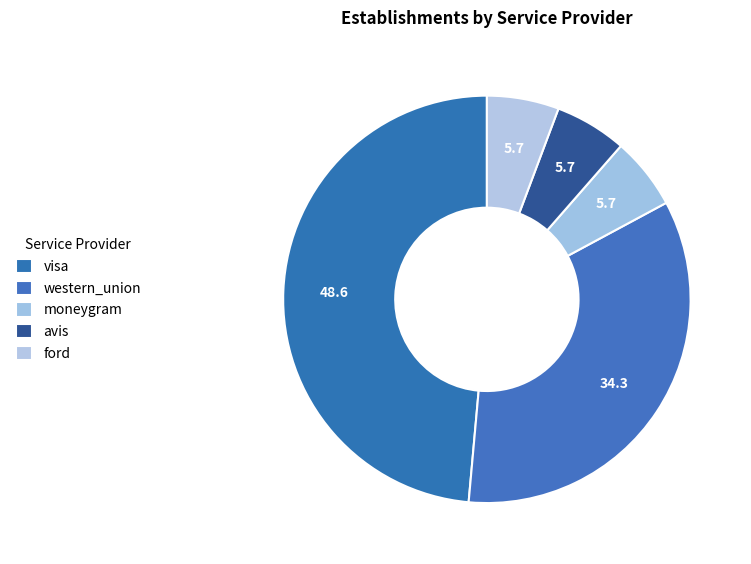

To the nearest percent, what is the average slice percentage?

20%